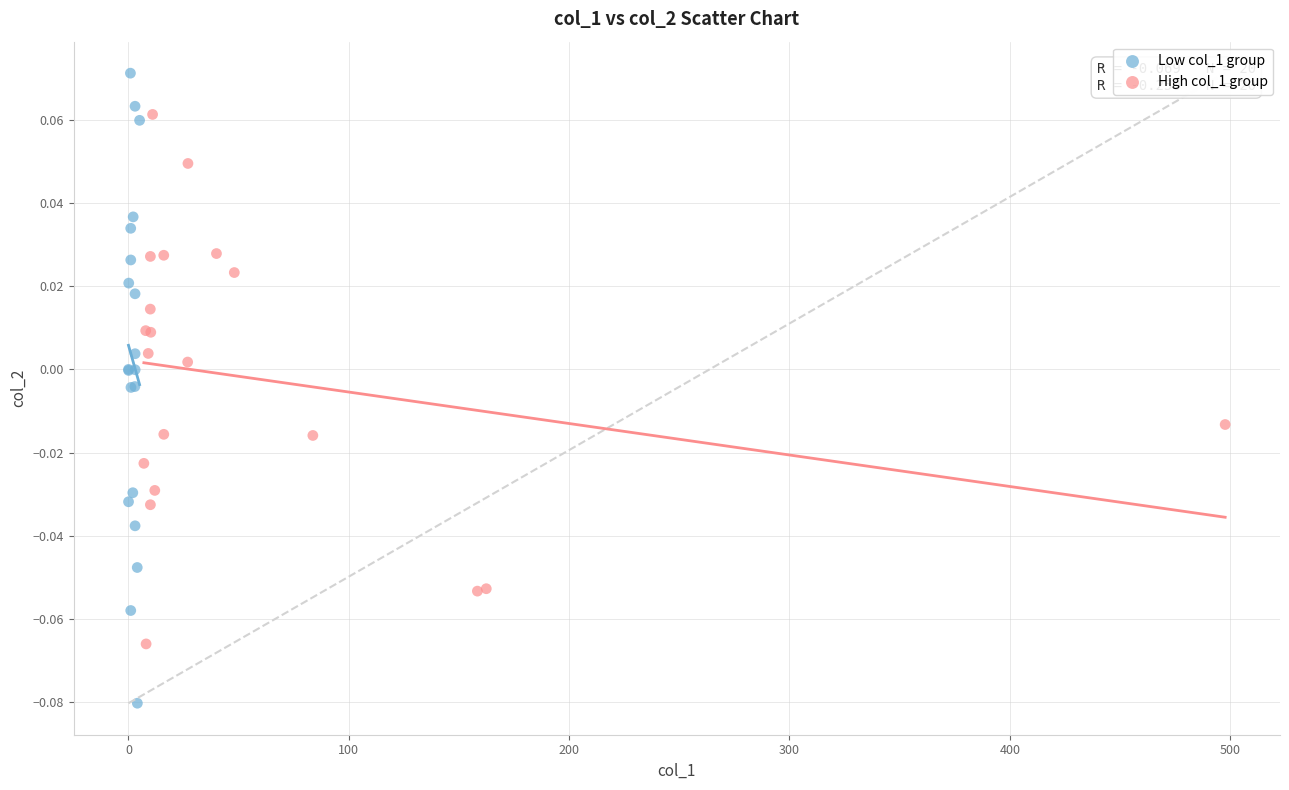

Which series reaches the minimum Y coordinate?

Low col_1 group